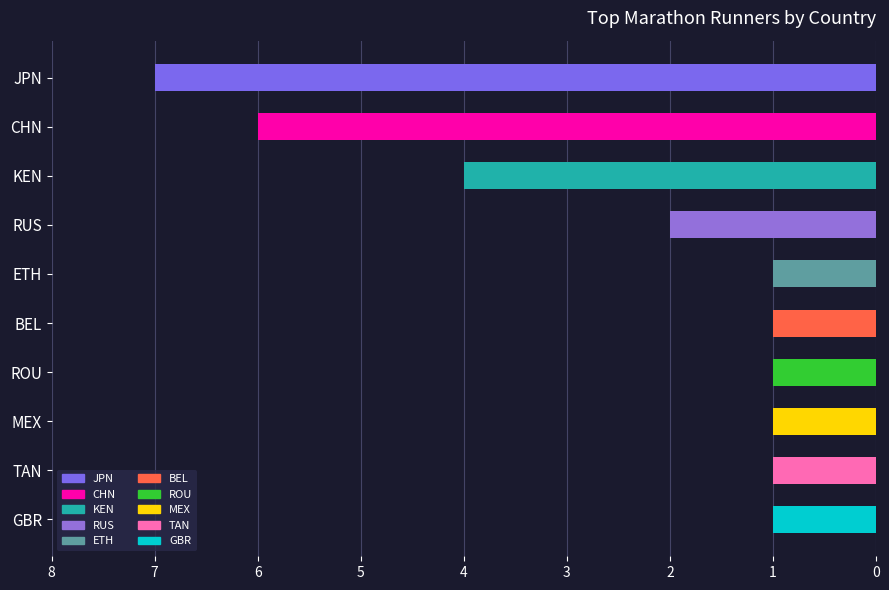

What is the sum of all values?

25